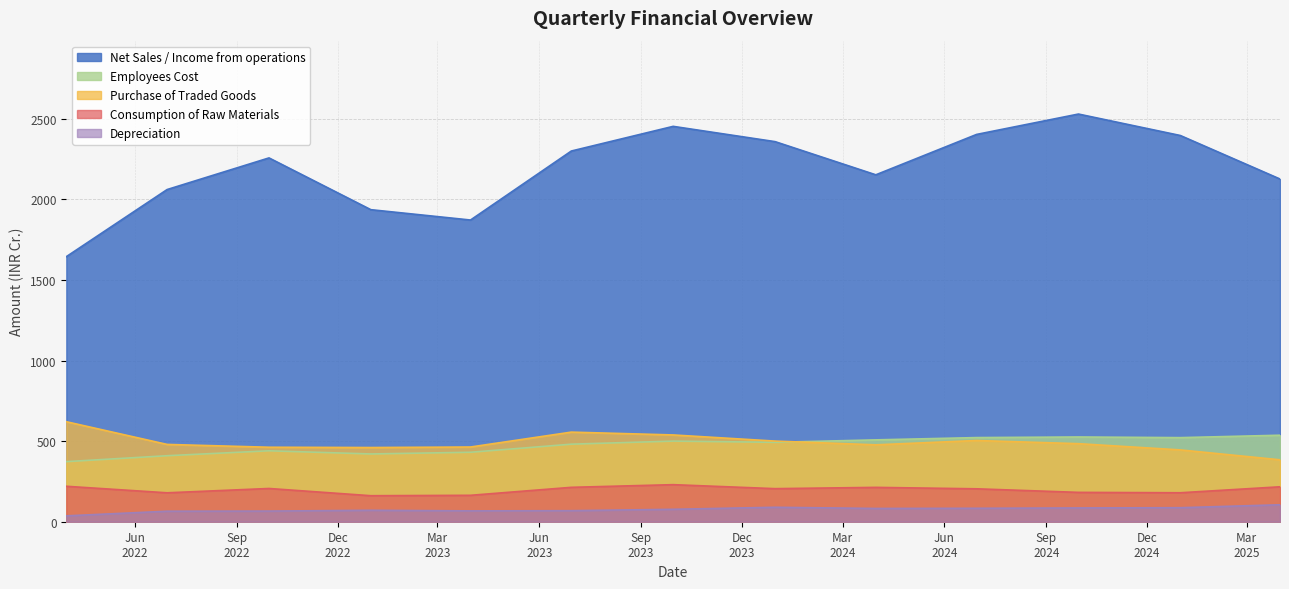

Rank the categories by Consumption of Raw Materials value from lowest to highest.

2022-12-31, 2023-03-31, 2022-06-30, 2024-12-31, 2024-09-30, 2024-06-30, 2023-12-31, 2022-09-30, 2024-03-31, 2023-06-30, 2025-03-31, 2022-03-31, 2023-09-30